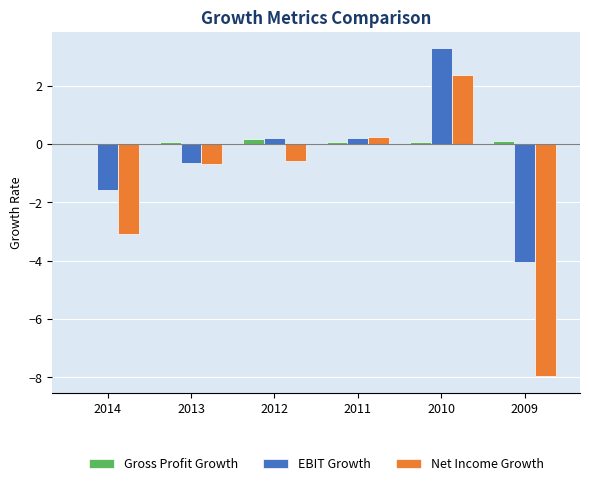

What is the average value of the Net Income Growth series?

-1.6